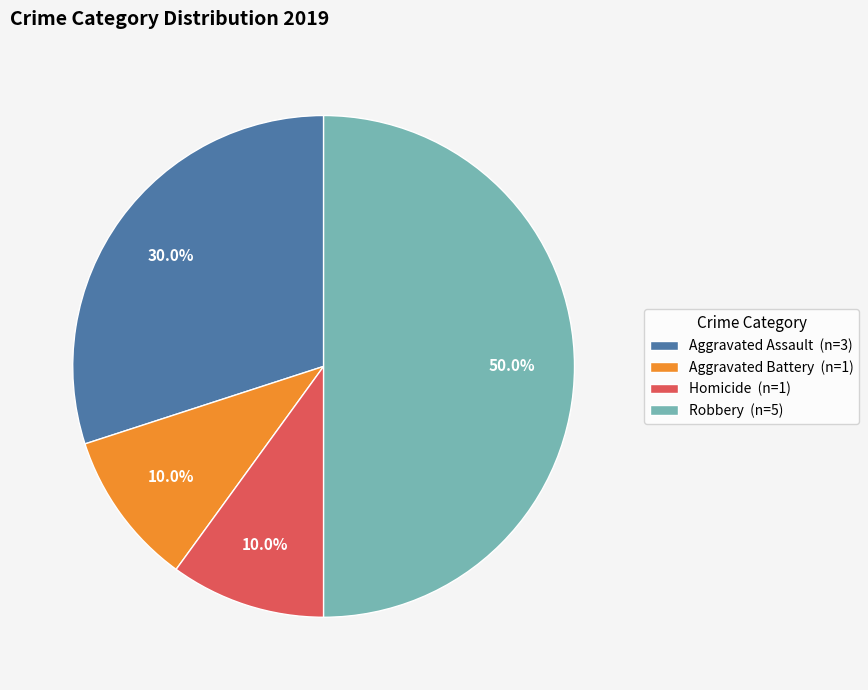

What is the ratio of the value at Aggravated Battery (n=1) to the value at Homicide (n=1)?

1.0